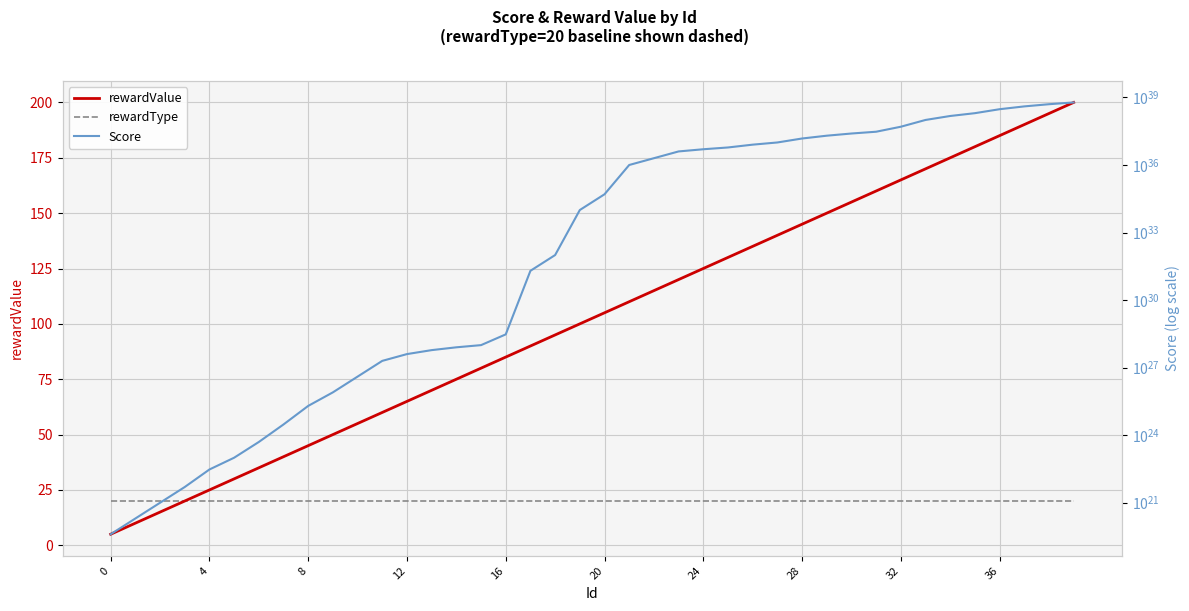

What is the label of the 11th point from the left?

10